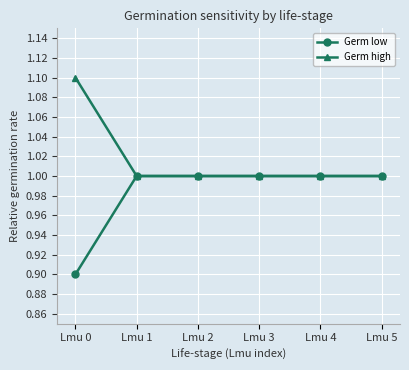

How many data points does each series have?

6